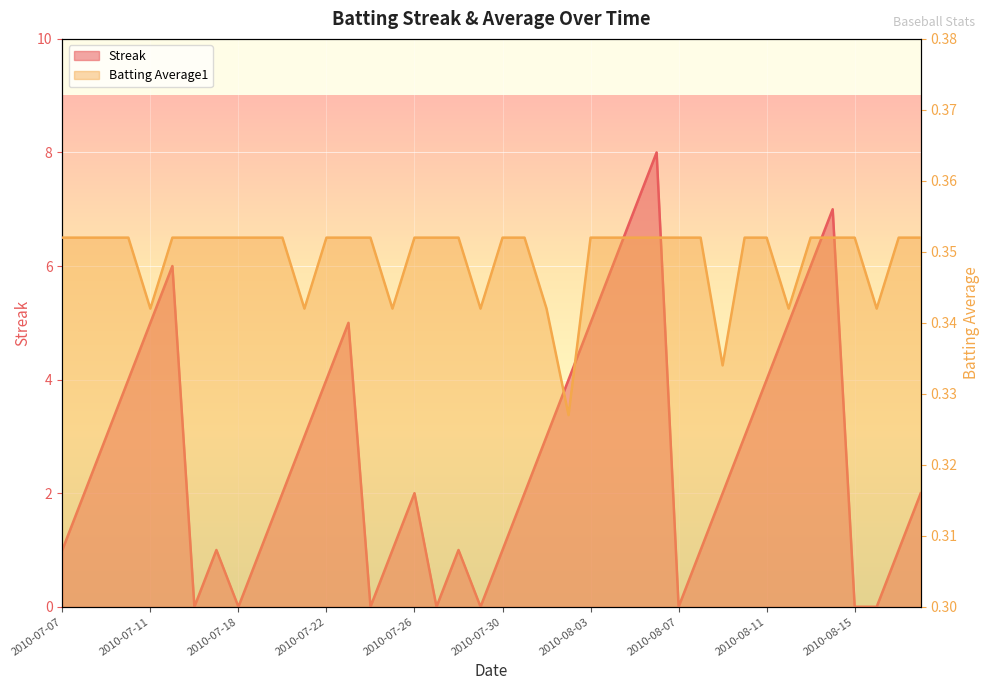

How many lines are shown in the chart?

2